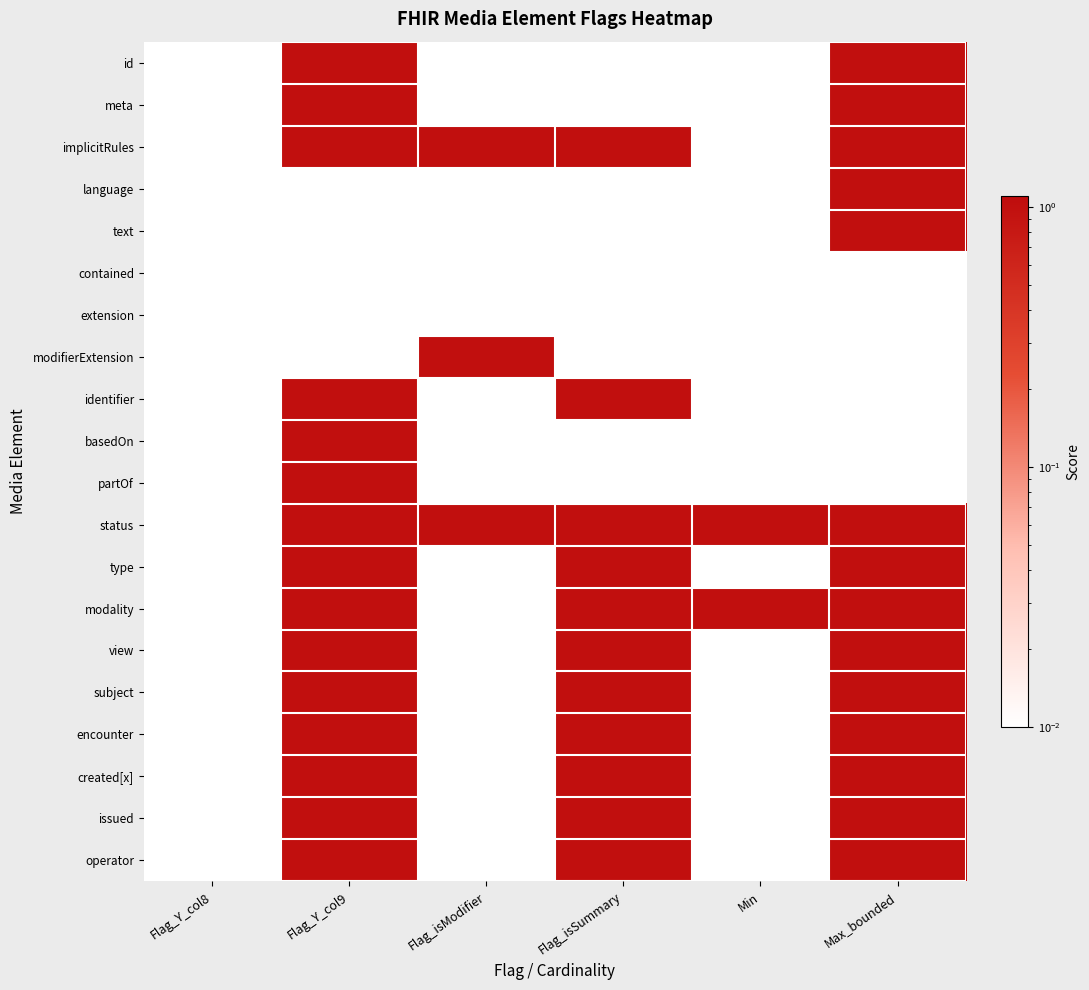

How many series are shown in this chart?

20